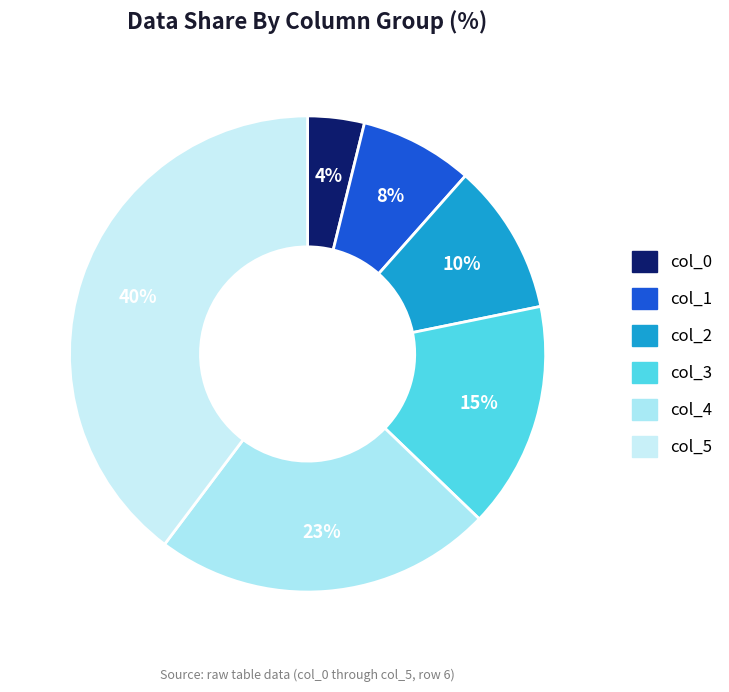

To the nearest percent, what percentage of the pie is col_5?

40%